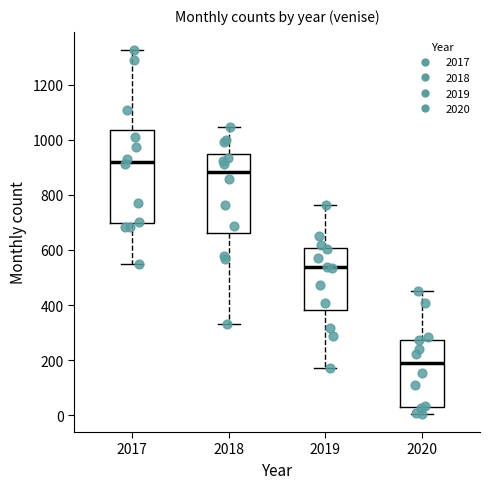

Which box has the highest median line?

2017